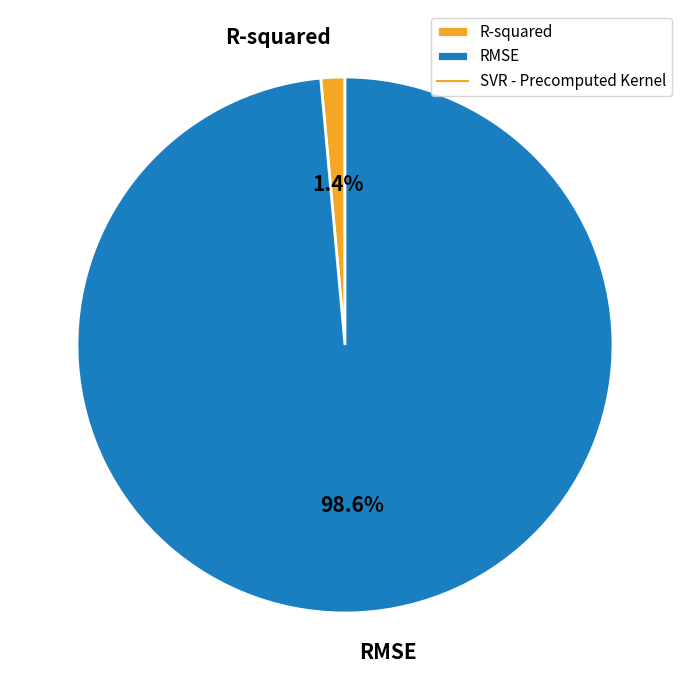

Which category has the biggest portion of the pie?

RMSE